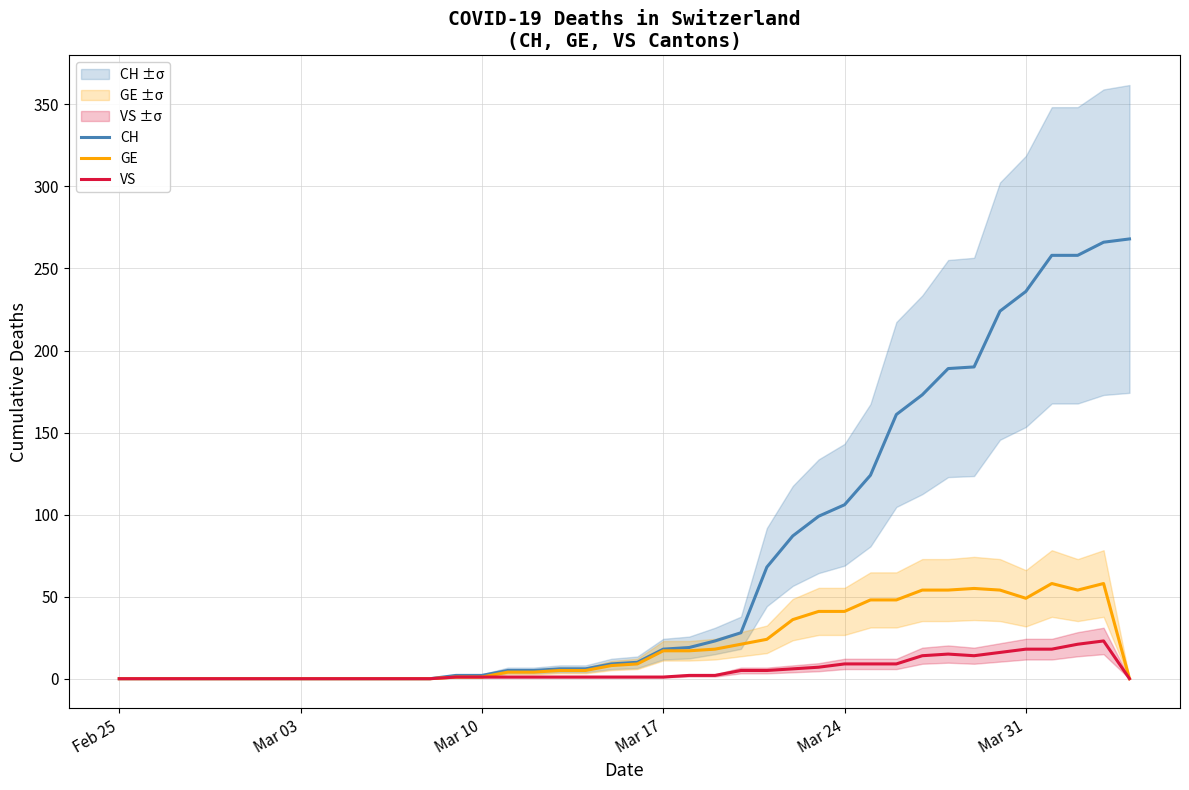

What is the average value of the VS series?

5